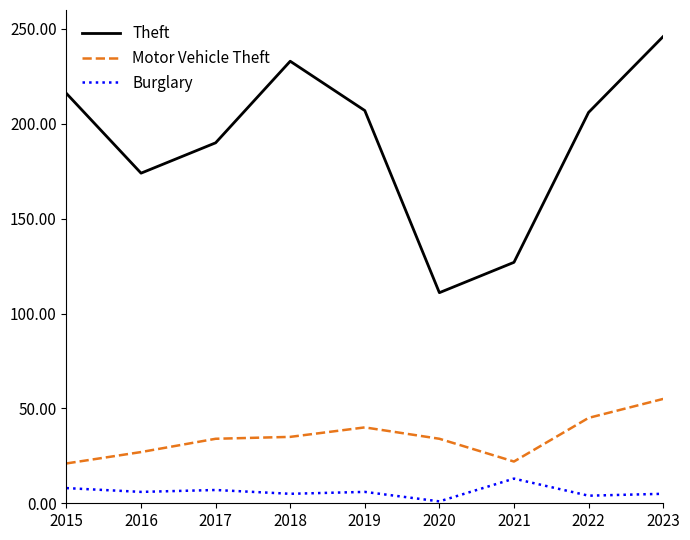

True or false: Theft has a value of 233 at 2018.

True